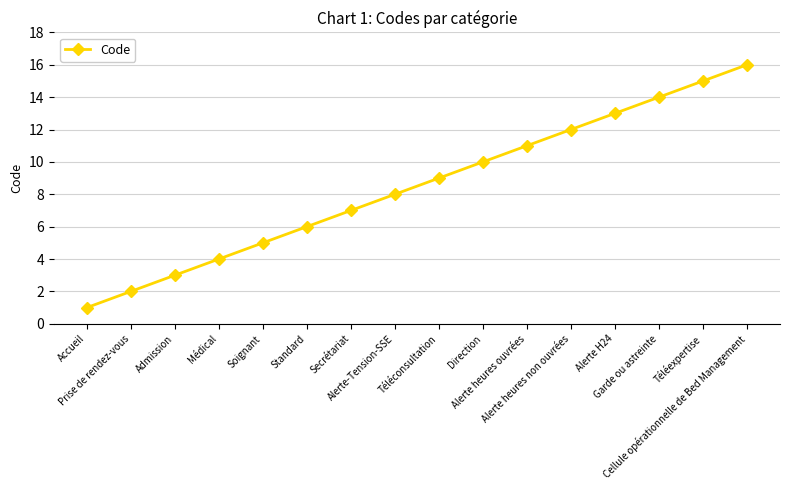

What position from the left is Cellule opérationnelle de Bed Management?

16